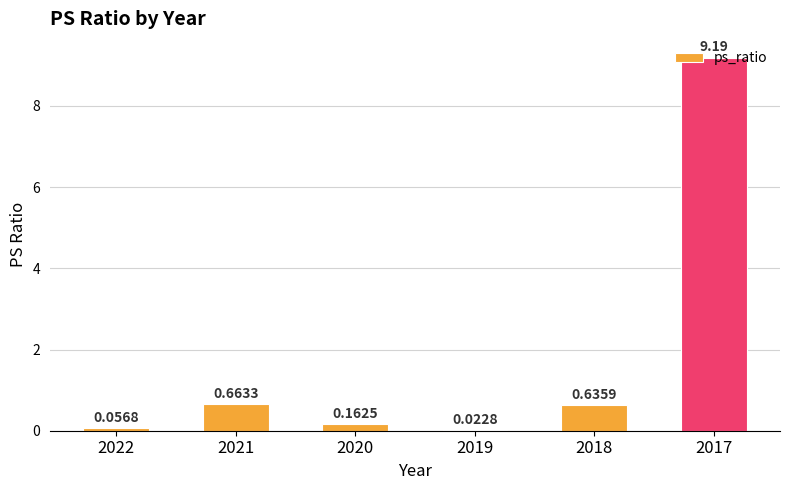

What is the change in value from 2021 to 2019?

-0.6